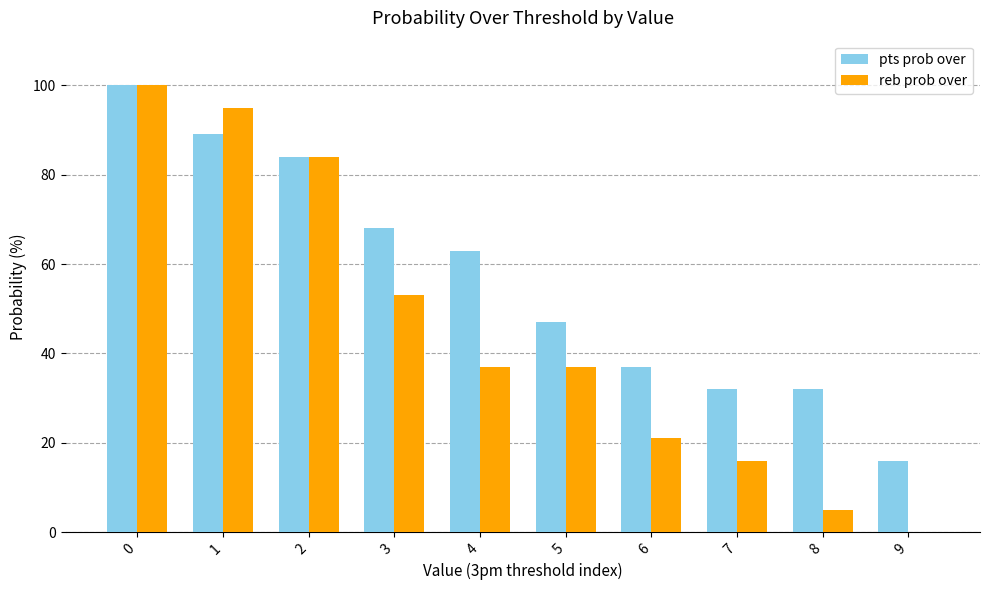

The value of reb prob over at 1 is 133. True or false?

False